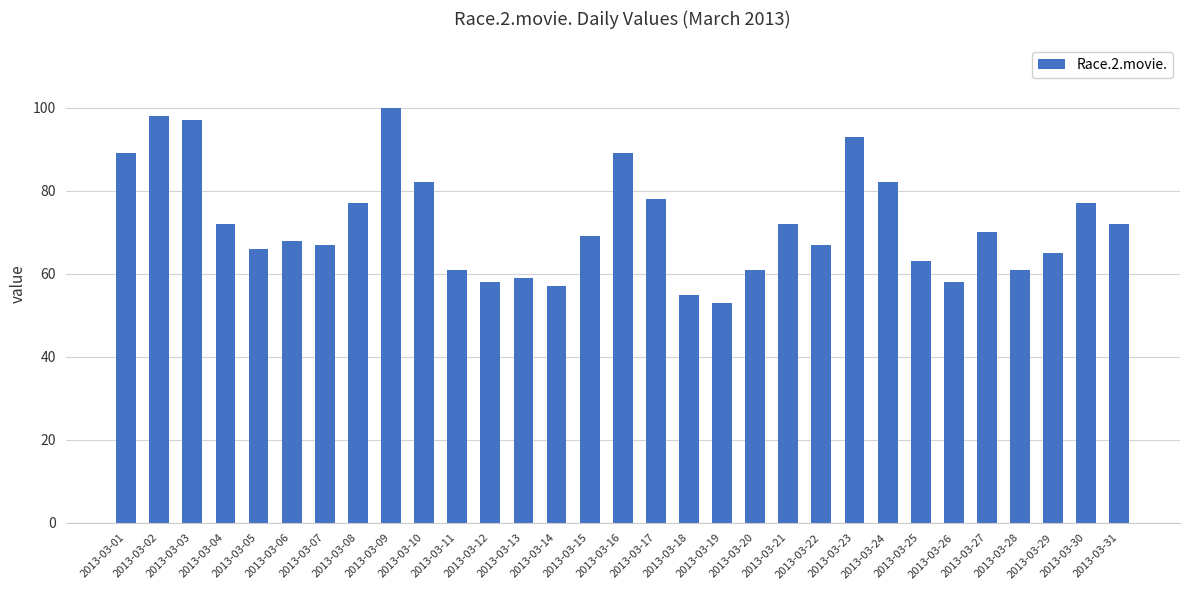

How many data points are less than 69?

15